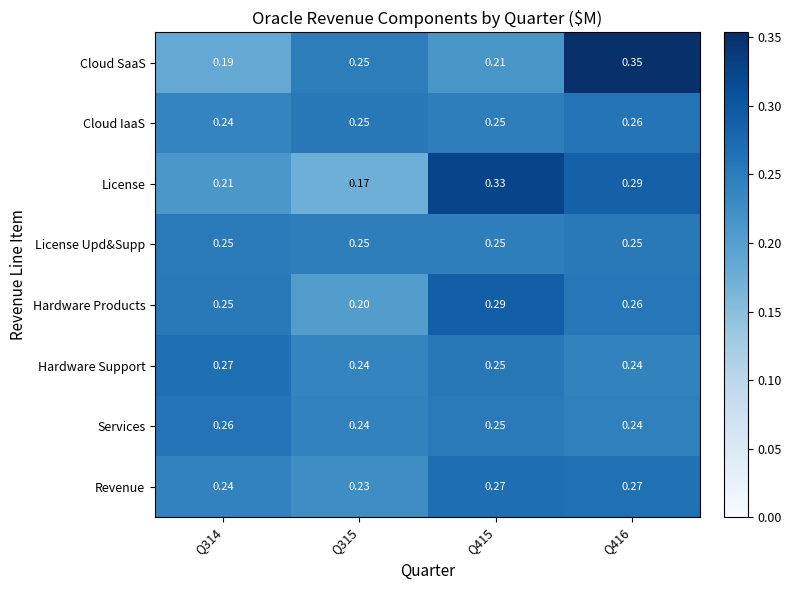

Between Q315 and Q415, which series saw the biggest shift?

License